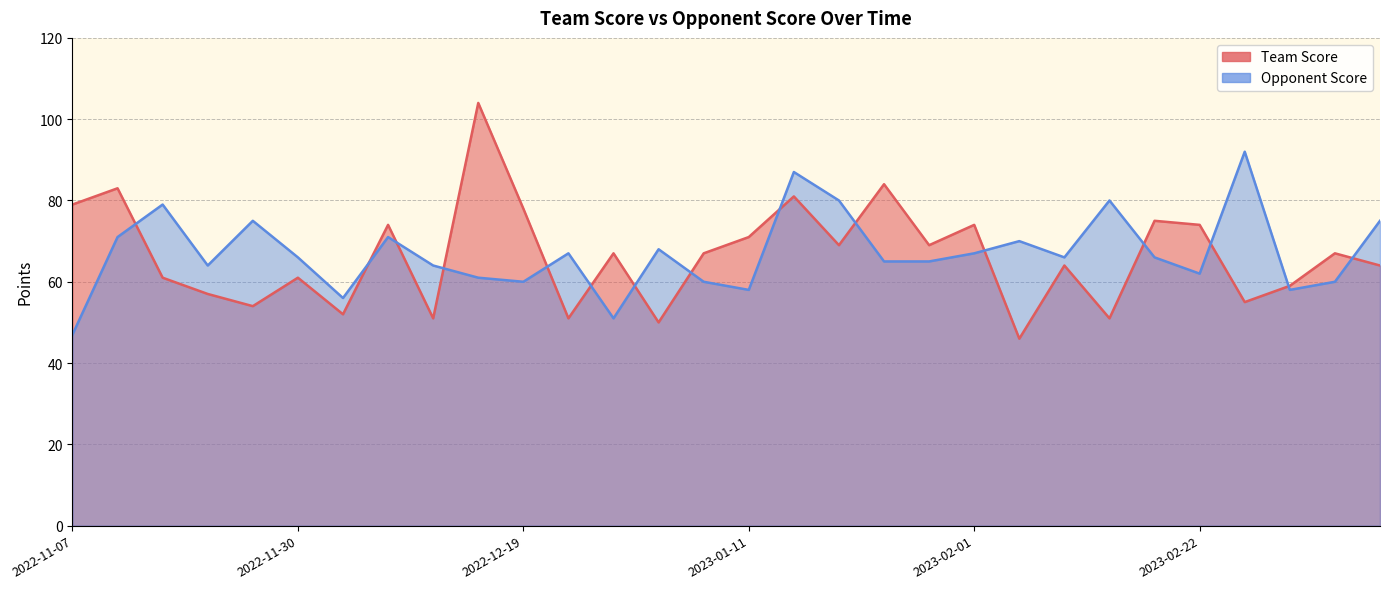

Where is the first local maximum for Opponent Score?

2022-11-15